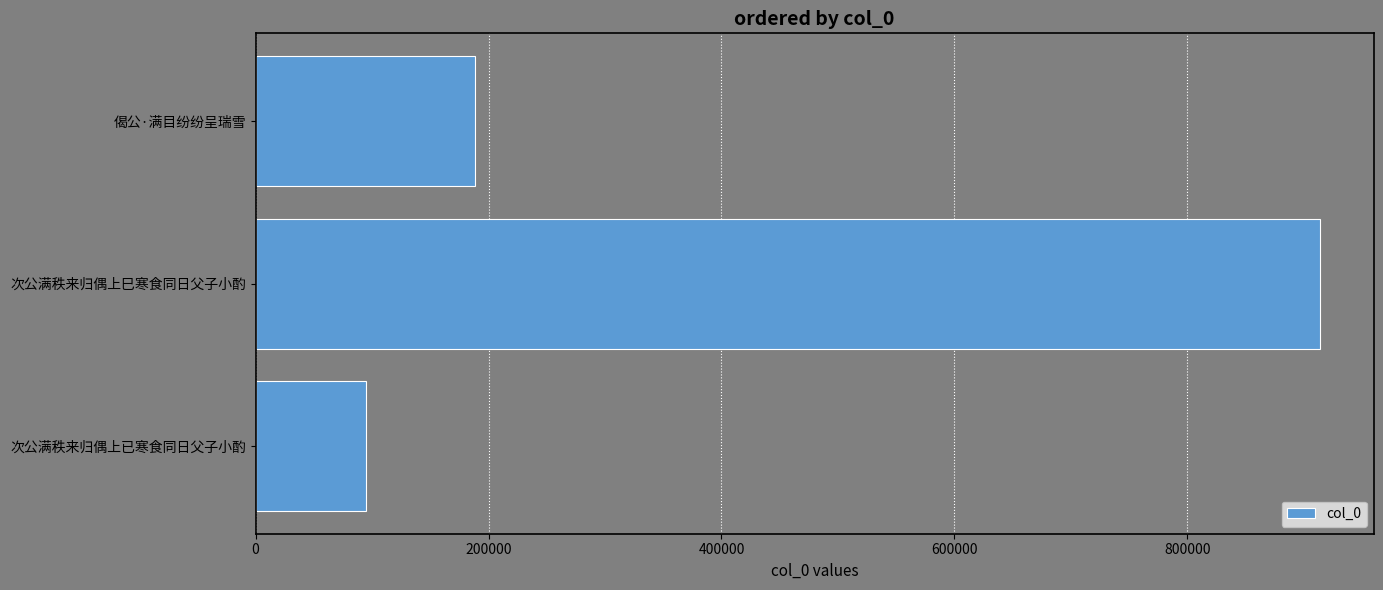

What is the greatest value displayed?

914177